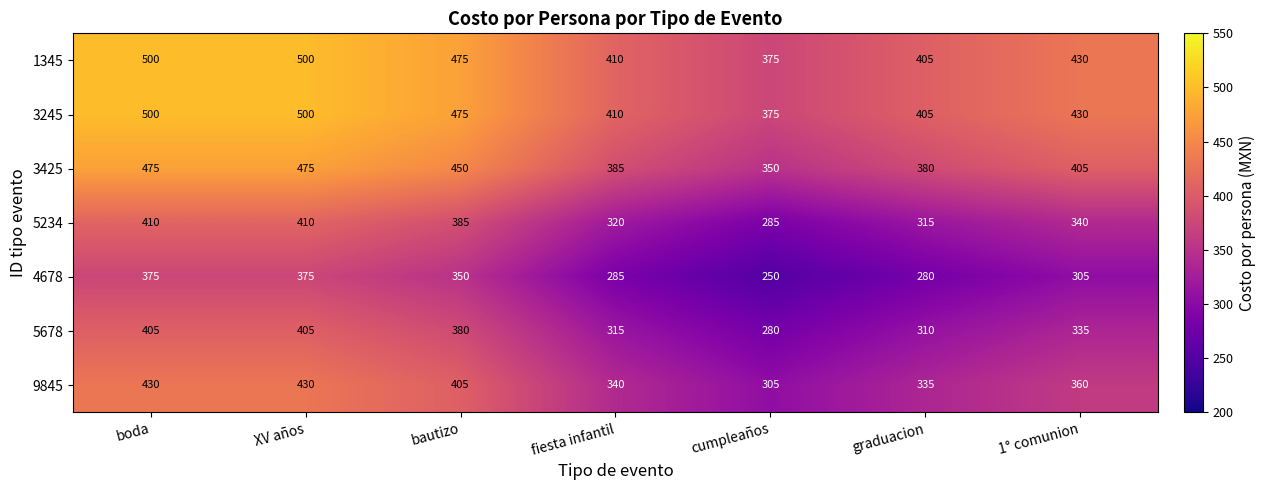

At how many categories does at least one series exceed 358?

7